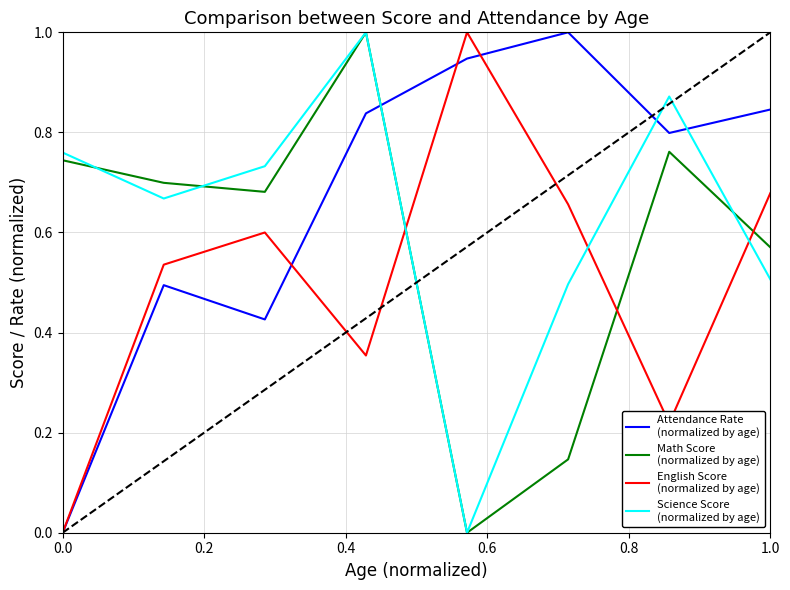

What is the maximum value shown in the chart?

1.0